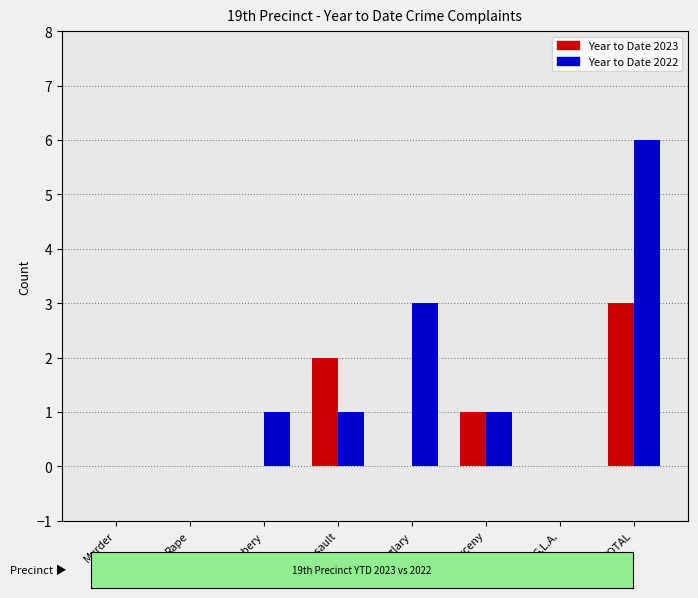

Which label corresponds to the largest value in the chart?

TOTAL